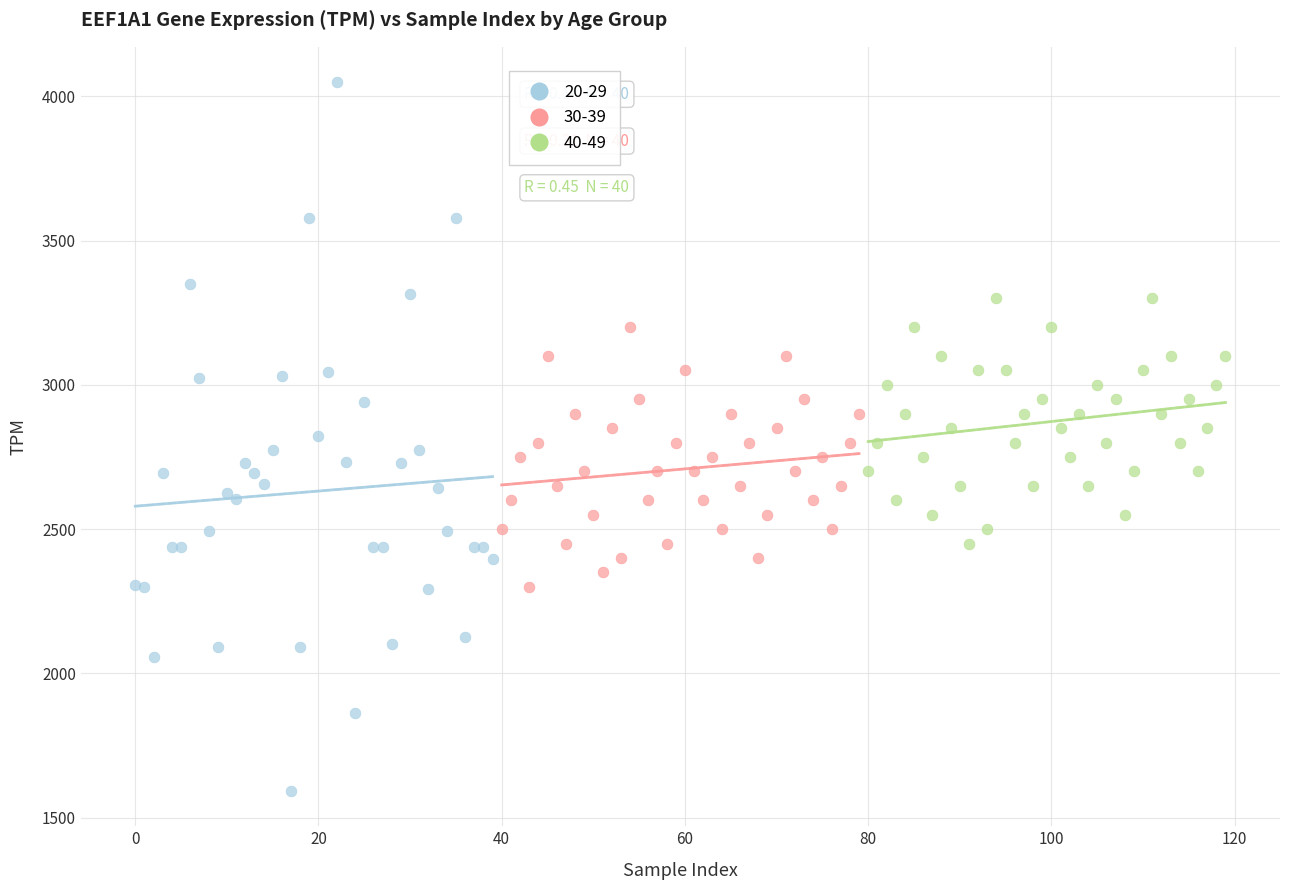

Which series reaches the minimum Y coordinate?

20-29